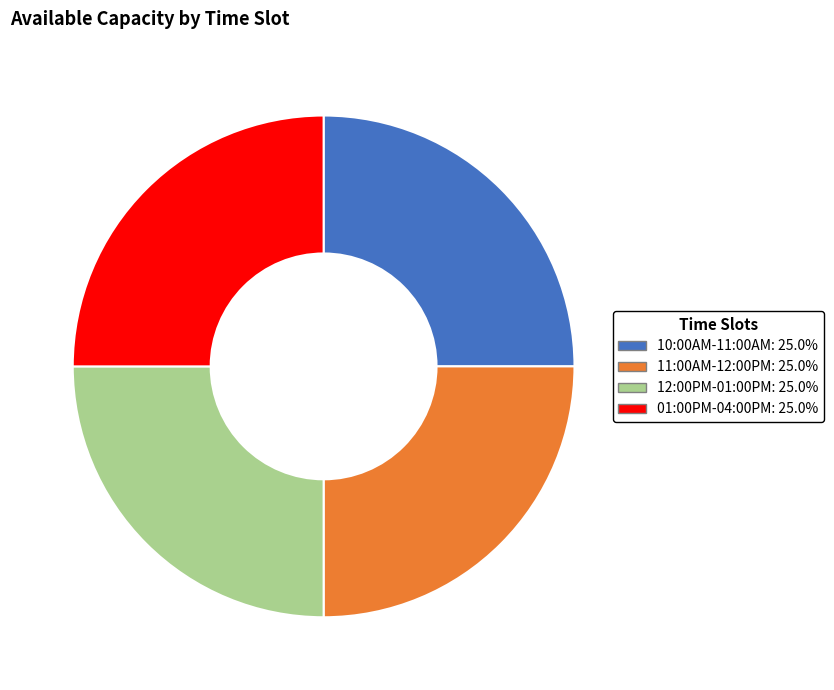

What is the ratio of the value at 10:00AM-11:00AM: 25.0% to the value at 12:00PM-01:00PM: 25.0%?

1.0